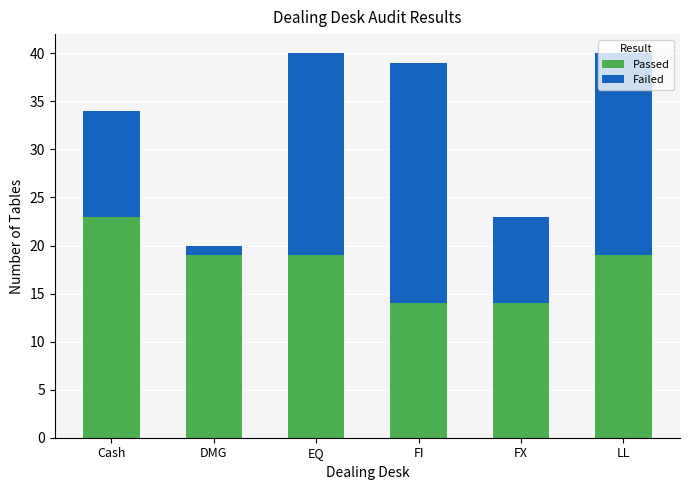

How many series are shown in this chart?

2